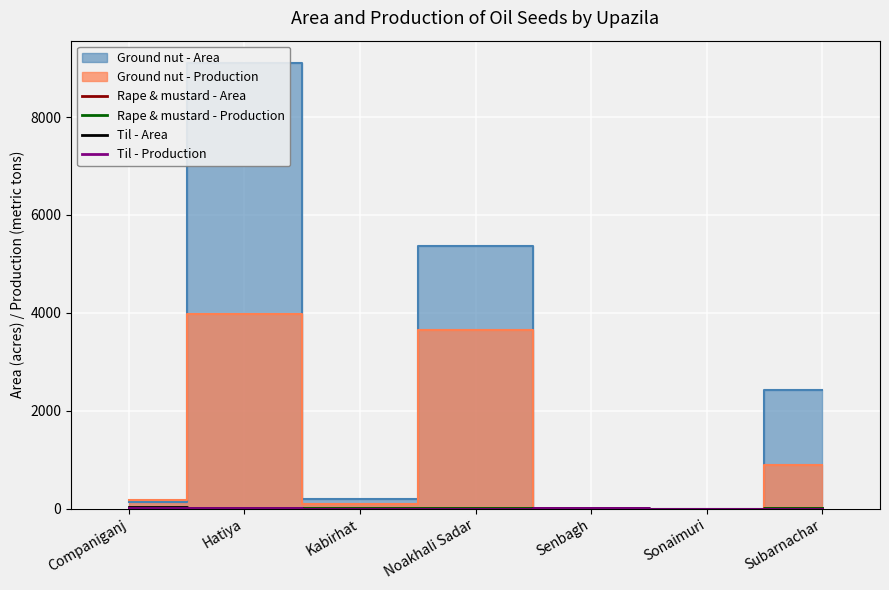

True or false: Til - Production and Til - Area intersect in this chart.

False